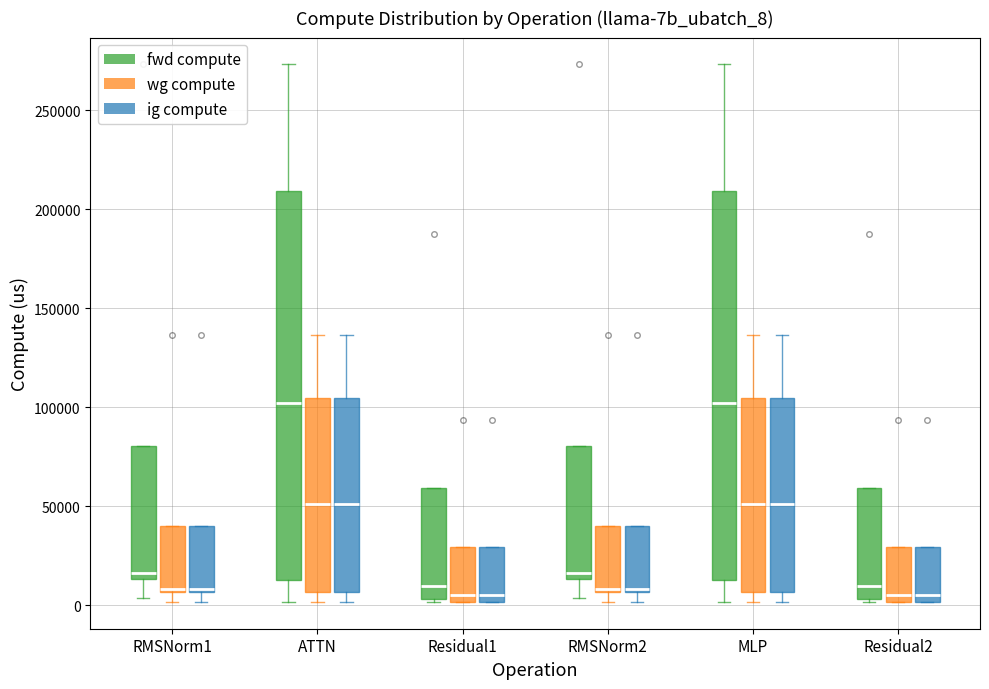

Where is the lower edge of the box for RMSNorm2 (wg compute) on the y-axis? The values are not printed on the chart, so give them approximately, as read against the axis.

5000